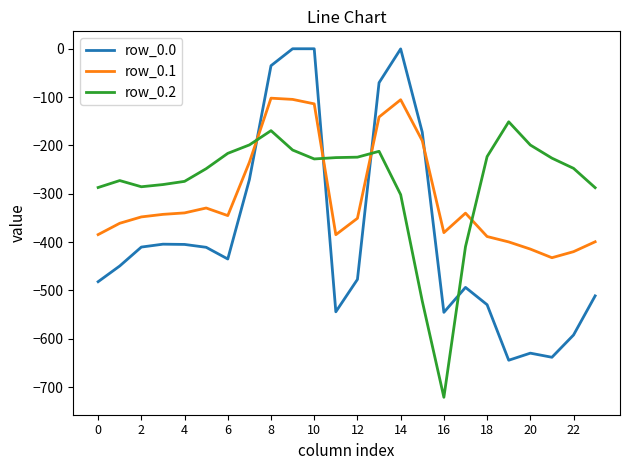

How many values in the row_0.2 series exceed -227?

11